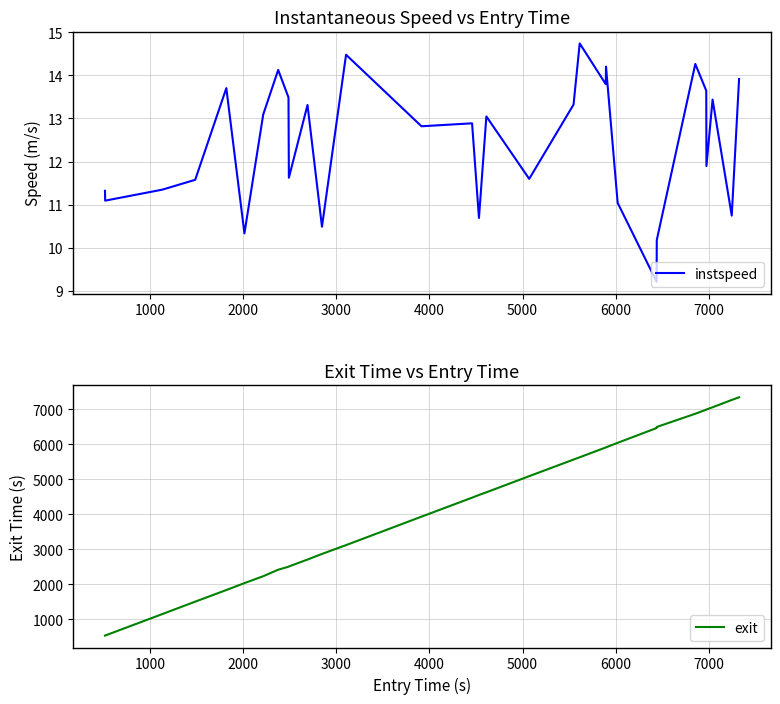

Reading left to right, list all the values displayed in this chart.

instspeed: 11.3	11.1	11.3	11.6	13.7	10.3	13.1	14.1	13.5	11.6	13.3	10.5	14.5	12.8	12.9	10.7	13.0	11.6	13.3	14.7	13.8	14.2	11.0	9.2	10.2	14.3	13.6	11.9	13.4	10.7	13.9
exit: 534.6	536.4	1149.8	1504.7	1836.5	2034.4	2231.9	2417.1	2502.5	2510.2	2707.3	2868.3	3120.0	3933.3	4476.1	4553.6	4629.7	5090.7	5565.2	5630.9	5910.9	5914.8	6043.5	6465.7	6497.2	6874.0	6991.5	6996.1	7059.6	7268.5	7344.6